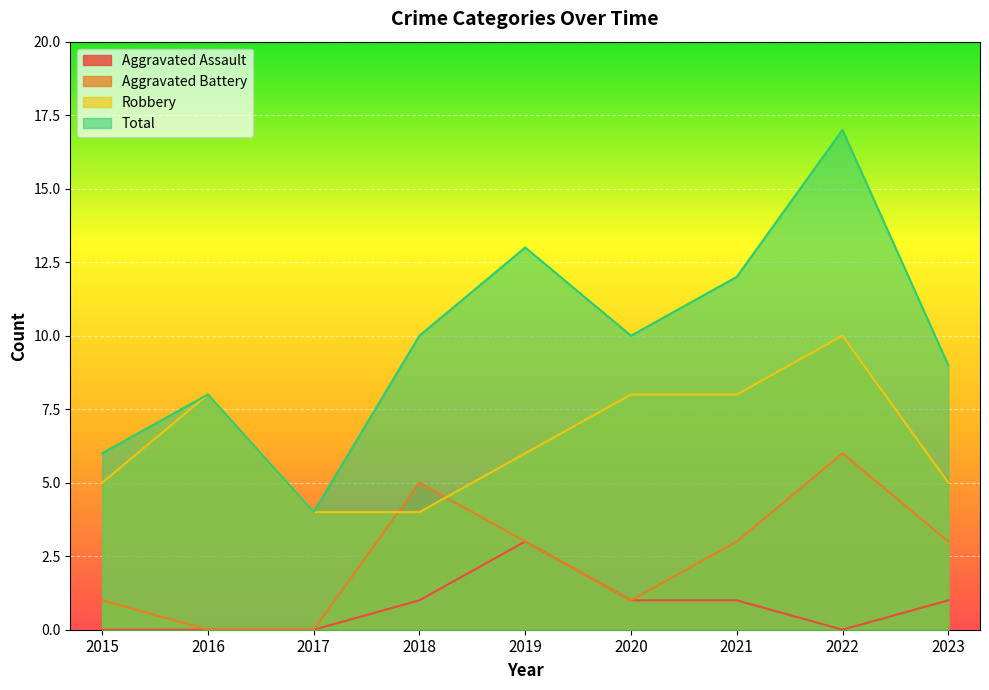

Is it true that Robbery equals 1 at 2017?

False